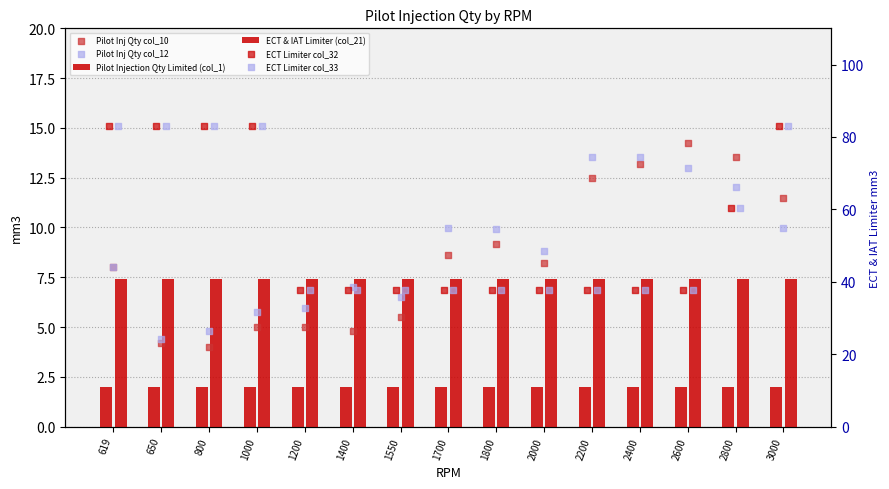

At how many categories does at least one series exceed 16?

15